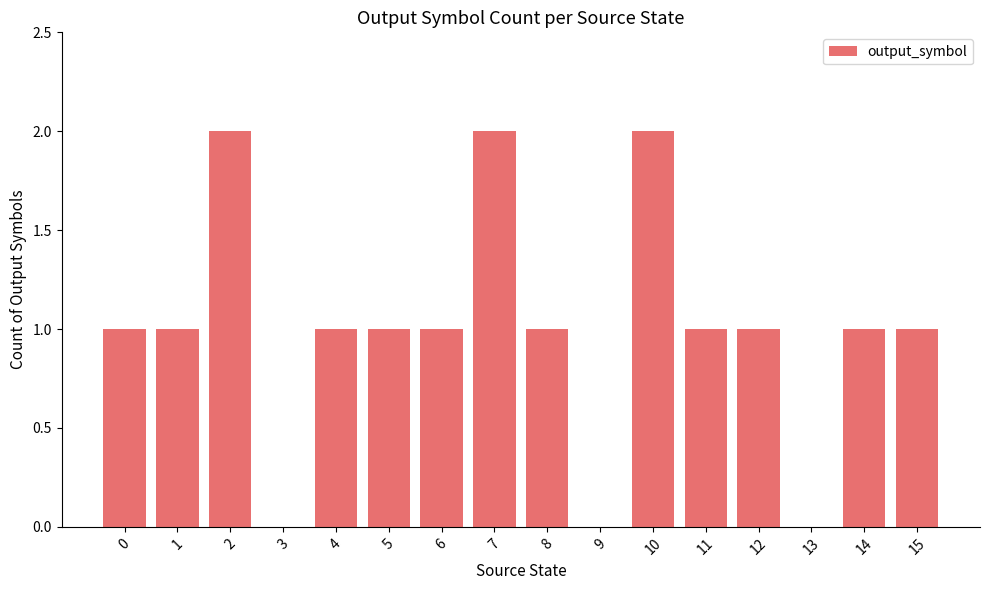

How many data points does each series have?

16